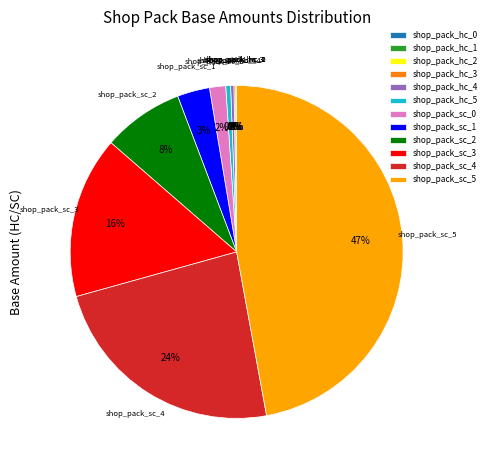

What is the largest slice in the pie chart?

shop_pack_sc_5